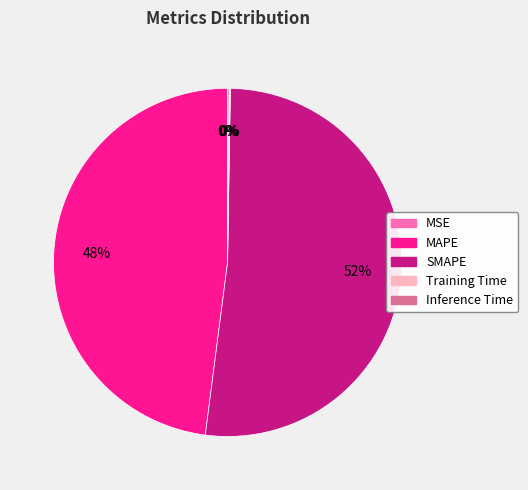

What is the ratio of the value at SMAPE to the value at MAPE?

1.1